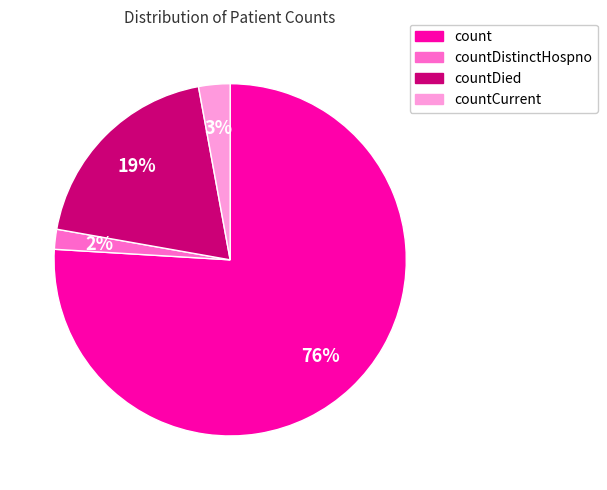

What is the smallest slice in the pie chart?

countDistinctHospno